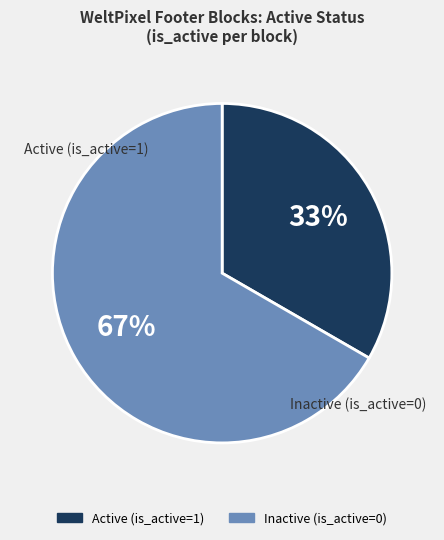

Does any single category account for the majority?

Yes